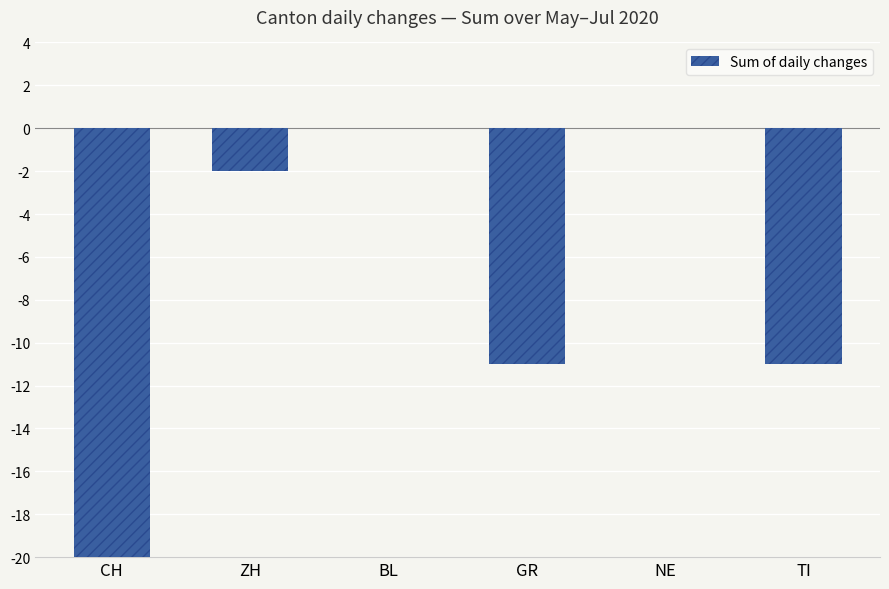

Which label corresponds to the smallest value in the chart?

CH